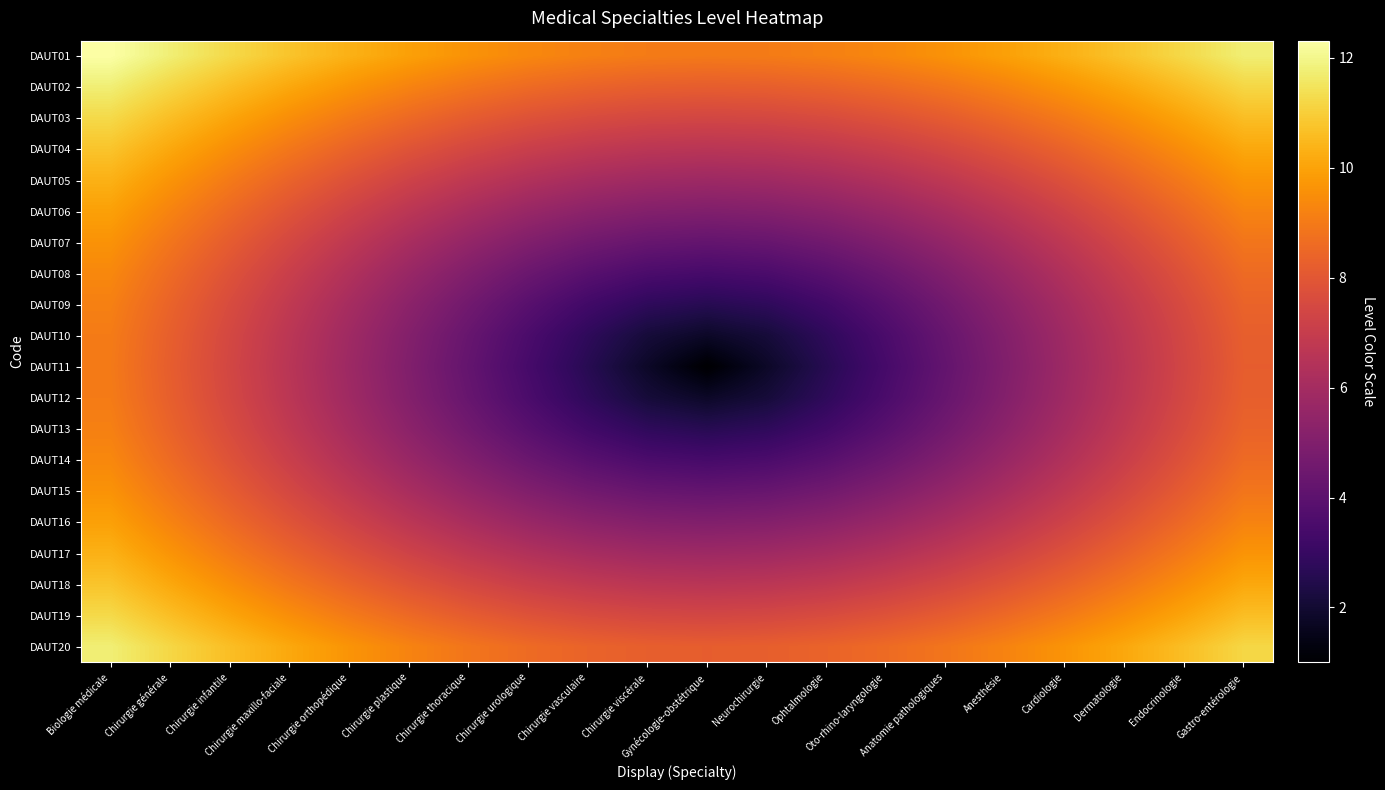

Reading right to left, transcribe all the data shown in this chart.

DAUT01: Gastro-entérologie=11.8	Endocrinologie=11.2	Dermatologie=10.8	Cardiologie=10.3	Anesthésie=9.9	Anatomie pathologiques=9.6	Oto-rhino-laryngologie=9.4	Ophtalmologie=9.2	Neurochirurgie=9.0	Gynécologie-obstétrique=9.0	Chirurgie viscérale=9.0	Chirurgie vasculaire=9.2	Chirurgie urologique=9.4	Chirurgie thoracique=9.6	Chirurgie plastique=9.9	Chirurgie orthopédique=10.3	Chirurgie maxillo-faciale=10.8	Chirurgie infantile=11.2	Chirurgie générale=11.8	Biologie médicale=12.3
DAUT02: Gastro-entérologie=11.2	Endocrinologie=10.6	Dermatologie=10.1	Cardiologie=9.7	Anesthésie=9.2	Anatomie pathologiques=8.9	Oto-rhino-laryngologie=8.6	Ophtalmologie=8.4	Neurochirurgie=8.2	Gynécologie-obstétrique=8.2	Chirurgie viscérale=8.2	Chirurgie vasculaire=8.4	Chirurgie urologique=8.6	Chirurgie thoracique=8.9	Chirurgie plastique=9.2	Chirurgie orthopédique=9.7	Chirurgie maxillo-faciale=10.1	Chirurgie infantile=10.6	Chirurgie générale=11.2	Biologie médicale=11.8
DAUT03: Gastro-entérologie=10.6	Endocrinologie=10.1	Dermatologie=9.5	Cardiologie=9.0	Anesthésie=8.5	Anatomie pathologiques=8.2	Oto-rhino-laryngologie=7.8	Ophtalmologie=7.6	Neurochirurgie=7.4	Gynécologie-obstétrique=7.4	Chirurgie viscérale=7.4	Chirurgie vasculaire=7.6	Chirurgie urologique=7.8	Chirurgie thoracique=8.2	Chirurgie plastique=8.5	Chirurgie orthopédique=9.0	Chirurgie maxillo-faciale=9.5	Chirurgie infantile=10.1	Chirurgie générale=10.6	Biologie médicale=11.2
DAUT04: Gastro-entérologie=10.1	Endocrinologie=9.5	Dermatologie=8.9	Cardiologie=8.4	Anesthésie=7.9	Anatomie pathologiques=7.4	Oto-rhino-laryngologie=7.1	Ophtalmologie=6.8	Neurochirurgie=6.7	Gynécologie-obstétrique=6.6	Chirurgie viscérale=6.7	Chirurgie vasculaire=6.8	Chirurgie urologique=7.1	Chirurgie thoracique=7.4	Chirurgie plastique=7.9	Chirurgie orthopédique=8.4	Chirurgie maxillo-faciale=8.9	Chirurgie infantile=9.5	Chirurgie générale=10.1	Biologie médicale=10.8
DAUT05: Gastro-entérologie=9.7	Endocrinologie=9.0	Dermatologie=8.4	Cardiologie=7.8	Anesthésie=7.2	Anatomie pathologiques=6.8	Oto-rhino-laryngologie=6.4	Ophtalmologie=6.1	Neurochirurgie=5.9	Gynécologie-obstétrique=5.8	Chirurgie viscérale=5.9	Chirurgie vasculaire=6.1	Chirurgie urologique=6.4	Chirurgie thoracique=6.8	Chirurgie plastique=7.2	Chirurgie orthopédique=7.8	Chirurgie maxillo-faciale=8.4	Chirurgie infantile=9.0	Chirurgie générale=9.7	Biologie médicale=10.3
DAUT06: Gastro-entérologie=9.2	Endocrinologie=8.5	Dermatologie=7.9	Cardiologie=7.2	Anesthésie=6.7	Anatomie pathologiques=6.1	Oto-rhino-laryngologie=5.7	Ophtalmologie=5.3	Neurochirurgie=5.1	Gynécologie-obstétrique=5.0	Chirurgie viscérale=5.1	Chirurgie vasculaire=5.3	Chirurgie urologique=5.7	Chirurgie thoracique=6.1	Chirurgie plastique=6.7	Chirurgie orthopédique=7.2	Chirurgie maxillo-faciale=7.9	Chirurgie infantile=8.5	Chirurgie générale=9.2	Biologie médicale=9.9
DAUT07: Gastro-entérologie=8.9	Endocrinologie=8.2	Dermatologie=7.4	Cardiologie=6.8	Anesthésie=6.1	Anatomie pathologiques=5.5	Oto-rhino-laryngologie=5.0	Ophtalmologie=4.6	Neurochirurgie=4.3	Gynécologie-obstétrique=4.2	Chirurgie viscérale=4.3	Chirurgie vasculaire=4.6	Chirurgie urologique=5.0	Chirurgie thoracique=5.5	Chirurgie plastique=6.1	Chirurgie orthopédique=6.8	Chirurgie maxillo-faciale=7.4	Chirurgie infantile=8.2	Chirurgie générale=8.9	Biologie médicale=9.6
DAUT08: Gastro-entérologie=8.6	Endocrinologie=7.8	Dermatologie=7.1	Cardiologie=6.4	Anesthésie=5.7	Anatomie pathologiques=5.0	Oto-rhino-laryngologie=4.4	Ophtalmologie=3.9	Neurochirurgie=3.5	Gynécologie-obstétrique=3.4	Chirurgie viscérale=3.5	Chirurgie vasculaire=3.9	Chirurgie urologique=4.4	Chirurgie thoracique=5.0	Chirurgie plastique=5.7	Chirurgie orthopédique=6.4	Chirurgie maxillo-faciale=7.1	Chirurgie infantile=7.8	Chirurgie générale=8.6	Biologie médicale=9.4
DAUT09: Gastro-entérologie=8.4	Endocrinologie=7.6	Dermatologie=6.8	Cardiologie=6.1	Anesthésie=5.3	Anatomie pathologiques=4.6	Oto-rhino-laryngologie=3.9	Ophtalmologie=3.3	Neurochirurgie=2.8	Gynécologie-obstétrique=2.6	Chirurgie viscérale=2.8	Chirurgie vasculaire=3.3	Chirurgie urologique=3.9	Chirurgie thoracique=4.6	Chirurgie plastique=5.3	Chirurgie orthopédique=6.1	Chirurgie maxillo-faciale=6.8	Chirurgie infantile=7.6	Chirurgie générale=8.4	Biologie médicale=9.2
DAUT10: Gastro-entérologie=8.2	Endocrinologie=7.4	Dermatologie=6.7	Cardiologie=5.9	Anesthésie=5.1	Anatomie pathologiques=4.3	Oto-rhino-laryngologie=3.5	Ophtalmologie=2.8	Neurochirurgie=2.1	Gynécologie-obstétrique=1.8	Chirurgie viscérale=2.1	Chirurgie vasculaire=2.8	Chirurgie urologique=3.5	Chirurgie thoracique=4.3	Chirurgie plastique=5.1	Chirurgie orthopédique=5.9	Chirurgie maxillo-faciale=6.7	Chirurgie infantile=7.4	Chirurgie générale=8.2	Biologie médicale=9.0
DAUT11: Gastro-entérologie=8.2	Endocrinologie=7.4	Dermatologie=6.6	Cardiologie=5.8	Anesthésie=5.0	Anatomie pathologiques=4.2	Oto-rhino-laryngologie=3.4	Ophtalmologie=2.6	Neurochirurgie=1.8	Gynécologie-obstétrique=1.0	Chirurgie viscérale=1.8	Chirurgie vasculaire=2.6	Chirurgie urologique=3.4	Chirurgie thoracique=4.2	Chirurgie plastique=5.0	Chirurgie orthopédique=5.8	Chirurgie maxillo-faciale=6.6	Chirurgie infantile=7.4	Chirurgie générale=8.2	Biologie médicale=9.0
DAUT12: Gastro-entérologie=8.2	Endocrinologie=7.4	Dermatologie=6.7	Cardiologie=5.9	Anesthésie=5.1	Anatomie pathologiques=4.3	Oto-rhino-laryngologie=3.5	Ophtalmologie=2.8	Neurochirurgie=2.1	Gynécologie-obstétrique=1.8	Chirurgie viscérale=2.1	Chirurgie vasculaire=2.8	Chirurgie urologique=3.5	Chirurgie thoracique=4.3	Chirurgie plastique=5.1	Chirurgie orthopédique=5.9	Chirurgie maxillo-faciale=6.7	Chirurgie infantile=7.4	Chirurgie générale=8.2	Biologie médicale=9.0
DAUT13: Gastro-entérologie=8.4	Endocrinologie=7.6	Dermatologie=6.8	Cardiologie=6.1	Anesthésie=5.3	Anatomie pathologiques=4.6	Oto-rhino-laryngologie=3.9	Ophtalmologie=3.3	Neurochirurgie=2.8	Gynécologie-obstétrique=2.6	Chirurgie viscérale=2.8	Chirurgie vasculaire=3.3	Chirurgie urologique=3.9	Chirurgie thoracique=4.6	Chirurgie plastique=5.3	Chirurgie orthopédique=6.1	Chirurgie maxillo-faciale=6.8	Chirurgie infantile=7.6	Chirurgie générale=8.4	Biologie médicale=9.2
DAUT14: Gastro-entérologie=8.6	Endocrinologie=7.8	Dermatologie=7.1	Cardiologie=6.4	Anesthésie=5.7	Anatomie pathologiques=5.0	Oto-rhino-laryngologie=4.4	Ophtalmologie=3.9	Neurochirurgie=3.5	Gynécologie-obstétrique=3.4	Chirurgie viscérale=3.5	Chirurgie vasculaire=3.9	Chirurgie urologique=4.4	Chirurgie thoracique=5.0	Chirurgie plastique=5.7	Chirurgie orthopédique=6.4	Chirurgie maxillo-faciale=7.1	Chirurgie infantile=7.8	Chirurgie générale=8.6	Biologie médicale=9.4
DAUT15: Gastro-entérologie=8.9	Endocrinologie=8.2	Dermatologie=7.4	Cardiologie=6.8	Anesthésie=6.1	Anatomie pathologiques=5.5	Oto-rhino-laryngologie=5.0	Ophtalmologie=4.6	Neurochirurgie=4.3	Gynécologie-obstétrique=4.2	Chirurgie viscérale=4.3	Chirurgie vasculaire=4.6	Chirurgie urologique=5.0	Chirurgie thoracique=5.5	Chirurgie plastique=6.1	Chirurgie orthopédique=6.8	Chirurgie maxillo-faciale=7.4	Chirurgie infantile=8.2	Chirurgie générale=8.9	Biologie médicale=9.6
DAUT16: Gastro-entérologie=9.2	Endocrinologie=8.5	Dermatologie=7.9	Cardiologie=7.2	Anesthésie=6.7	Anatomie pathologiques=6.1	Oto-rhino-laryngologie=5.7	Ophtalmologie=5.3	Neurochirurgie=5.1	Gynécologie-obstétrique=5.0	Chirurgie viscérale=5.1	Chirurgie vasculaire=5.3	Chirurgie urologique=5.7	Chirurgie thoracique=6.1	Chirurgie plastique=6.7	Chirurgie orthopédique=7.2	Chirurgie maxillo-faciale=7.9	Chirurgie infantile=8.5	Chirurgie générale=9.2	Biologie médicale=9.9
DAUT17: Gastro-entérologie=9.7	Endocrinologie=9.0	Dermatologie=8.4	Cardiologie=7.8	Anesthésie=7.2	Anatomie pathologiques=6.8	Oto-rhino-laryngologie=6.4	Ophtalmologie=6.1	Neurochirurgie=5.9	Gynécologie-obstétrique=5.8	Chirurgie viscérale=5.9	Chirurgie vasculaire=6.1	Chirurgie urologique=6.4	Chirurgie thoracique=6.8	Chirurgie plastique=7.2	Chirurgie orthopédique=7.8	Chirurgie maxillo-faciale=8.4	Chirurgie infantile=9.0	Chirurgie générale=9.7	Biologie médicale=10.3
DAUT18: Gastro-entérologie=10.1	Endocrinologie=9.5	Dermatologie=8.9	Cardiologie=8.4	Anesthésie=7.9	Anatomie pathologiques=7.4	Oto-rhino-laryngologie=7.1	Ophtalmologie=6.8	Neurochirurgie=6.7	Gynécologie-obstétrique=6.6	Chirurgie viscérale=6.7	Chirurgie vasculaire=6.8	Chirurgie urologique=7.1	Chirurgie thoracique=7.4	Chirurgie plastique=7.9	Chirurgie orthopédique=8.4	Chirurgie maxillo-faciale=8.9	Chirurgie infantile=9.5	Chirurgie générale=10.1	Biologie médicale=10.8
DAUT19: Gastro-entérologie=10.6	Endocrinologie=10.1	Dermatologie=9.5	Cardiologie=9.0	Anesthésie=8.5	Anatomie pathologiques=8.2	Oto-rhino-laryngologie=7.8	Ophtalmologie=7.6	Neurochirurgie=7.4	Gynécologie-obstétrique=7.4	Chirurgie viscérale=7.4	Chirurgie vasculaire=7.6	Chirurgie urologique=7.8	Chirurgie thoracique=8.2	Chirurgie plastique=8.5	Chirurgie orthopédique=9.0	Chirurgie maxillo-faciale=9.5	Chirurgie infantile=10.1	Chirurgie générale=10.6	Biologie médicale=11.2
DAUT20: Gastro-entérologie=11.2	Endocrinologie=10.6	Dermatologie=10.1	Cardiologie=9.7	Anesthésie=9.2	Anatomie pathologiques=8.9	Oto-rhino-laryngologie=8.6	Ophtalmologie=8.4	Neurochirurgie=8.2	Gynécologie-obstétrique=8.2	Chirurgie viscérale=8.2	Chirurgie vasculaire=8.4	Chirurgie urologique=8.6	Chirurgie thoracique=8.9	Chirurgie plastique=9.2	Chirurgie orthopédique=9.7	Chirurgie maxillo-faciale=10.1	Chirurgie infantile=10.6	Chirurgie générale=11.2	Biologie médicale=11.8